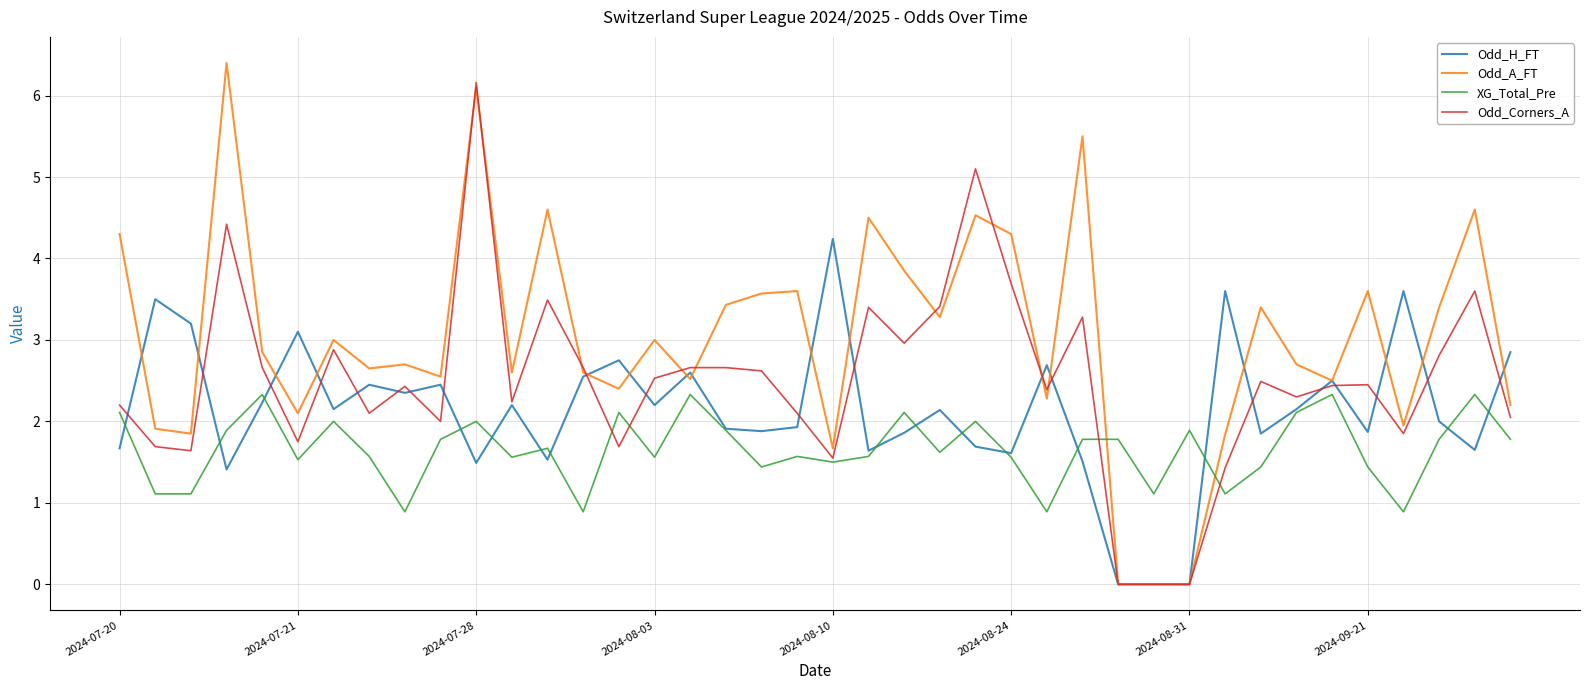

How many times do Odd_A_FT and XG_Total_Pre cross each other?

2